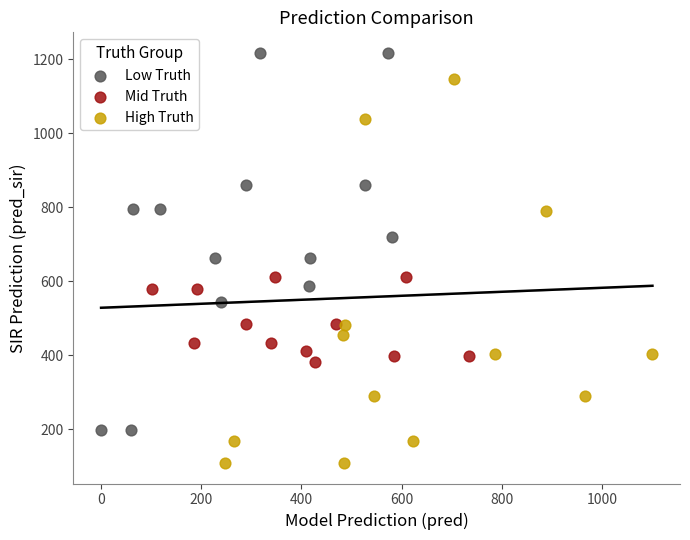

Which series reaches the minimum Y coordinate?

High Truth